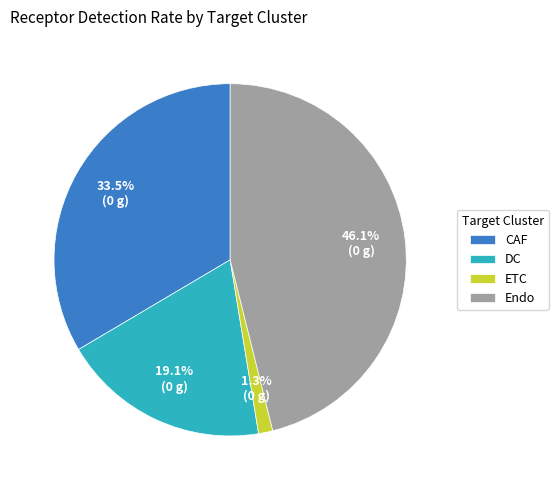

To the nearest percent, what is the combined percentage of Endo and DC?

65%